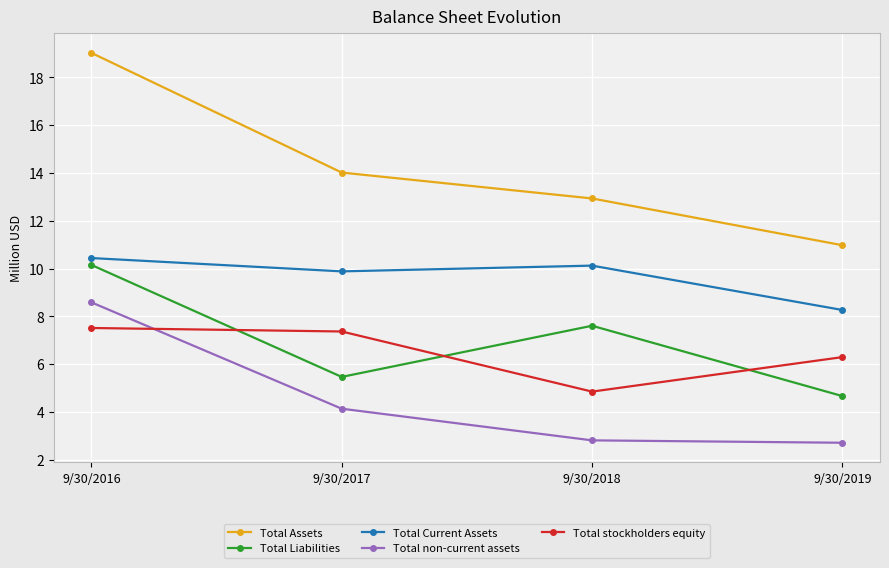

Reading left to right, list all the values displayed in this chart.

Total Assets: 9/30/2016=19.0	9/30/2017=14.0	9/30/2018=12.9	9/30/2019=11.0
Total Liabilities: 9/30/2016=10.2	9/30/2017=5.5	9/30/2018=7.6	9/30/2019=4.7
Total Current Assets: 9/30/2016=10.4	9/30/2017=9.9	9/30/2018=10.1	9/30/2019=8.3
Total non-current assets: 9/30/2016=8.6	9/30/2017=4.1	9/30/2018=2.8	9/30/2019=2.7
Total stockholders equity: 9/30/2016=7.5	9/30/2017=7.4	9/30/2018=4.9	9/30/2019=6.3